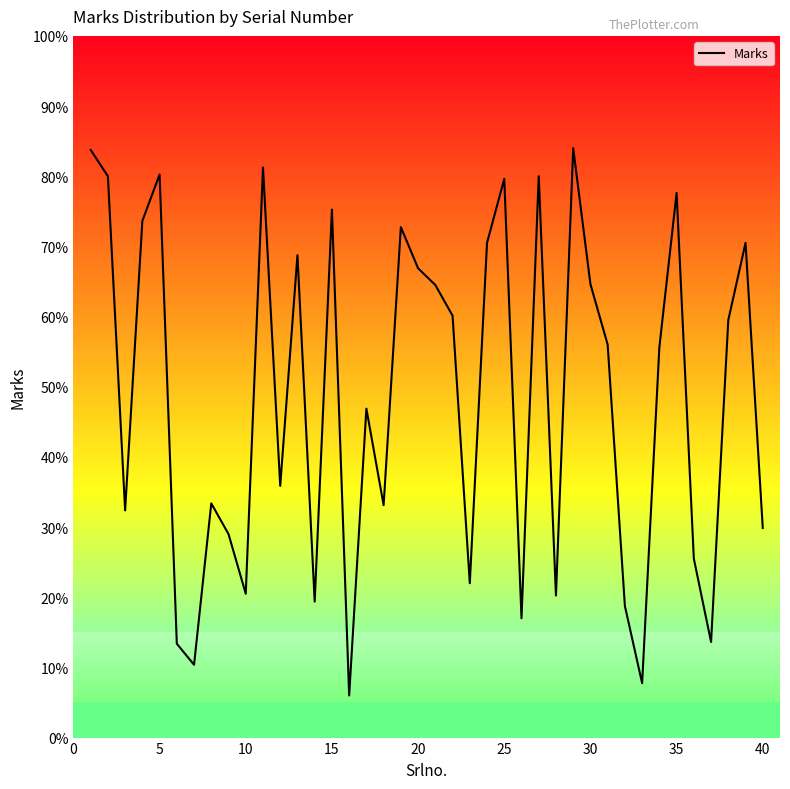

The value at 12 is 164. True or false?

False